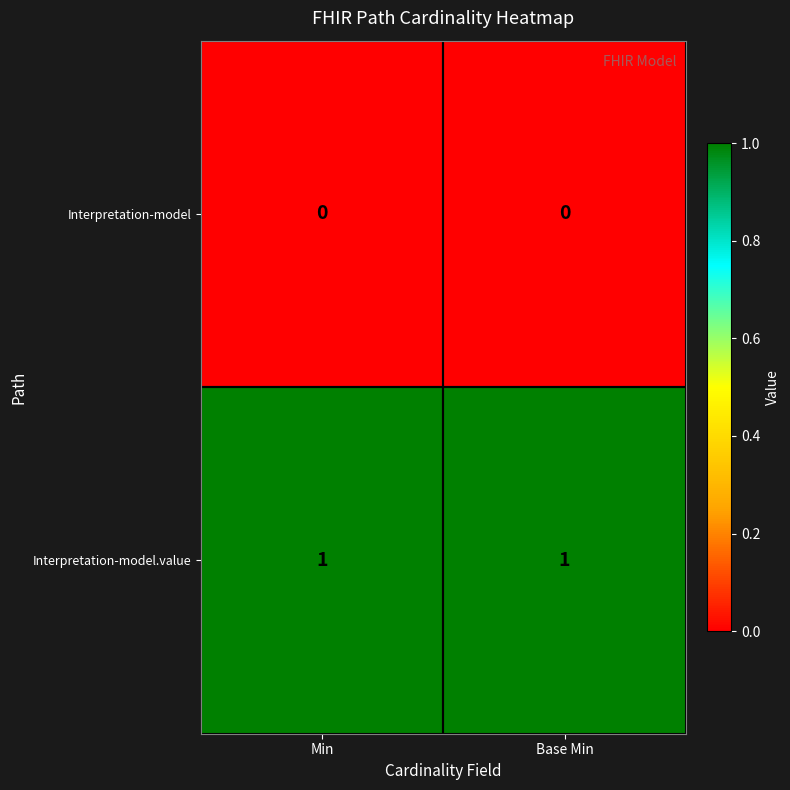

What is the difference between the highest and lowest values at Base Min?

1